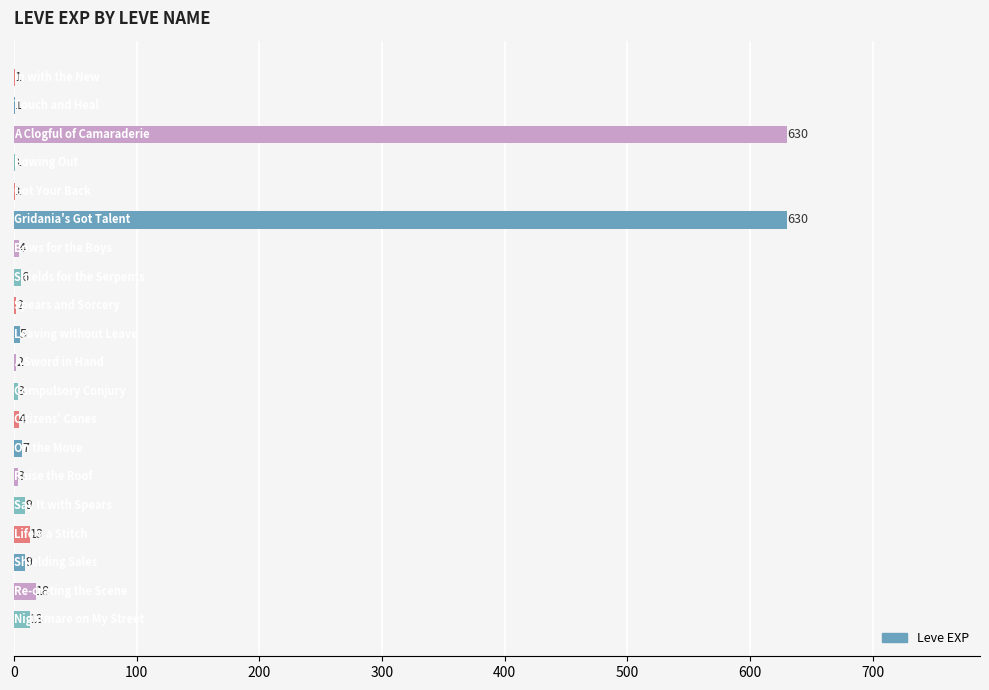

What is the greatest value displayed?

630